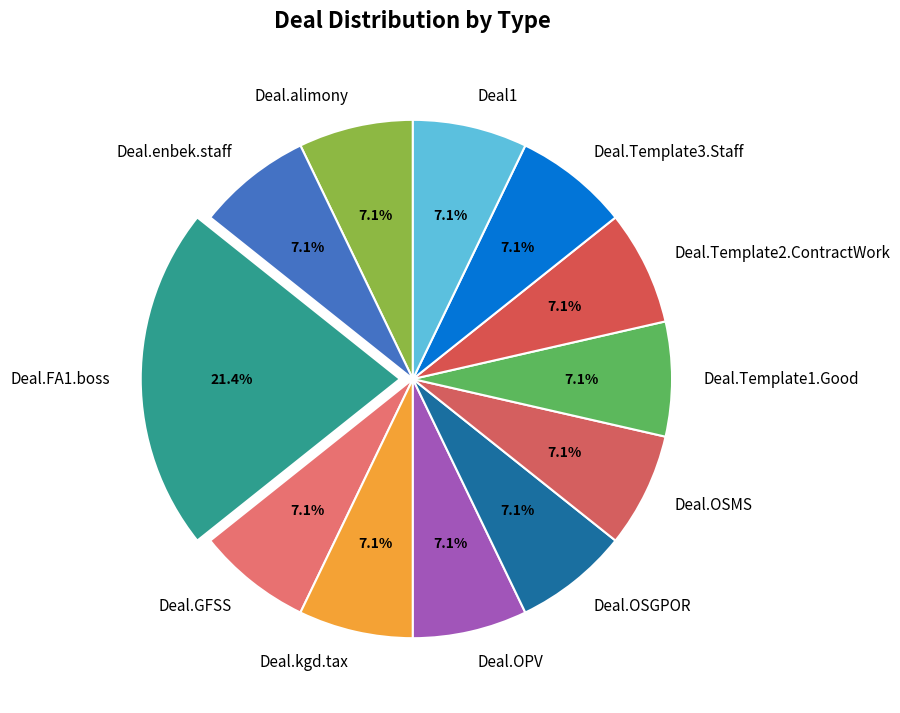

True or false: Deal.GFSS accounts for 30% of the total.

False